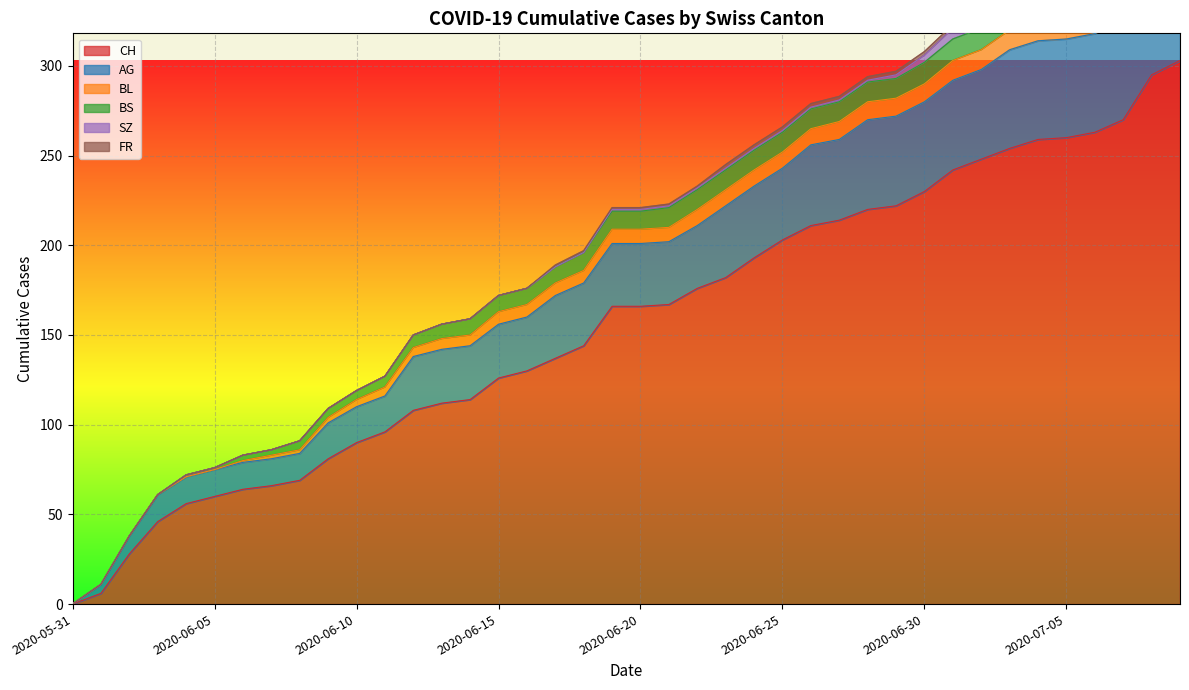

What is the maximum value for CH?

303